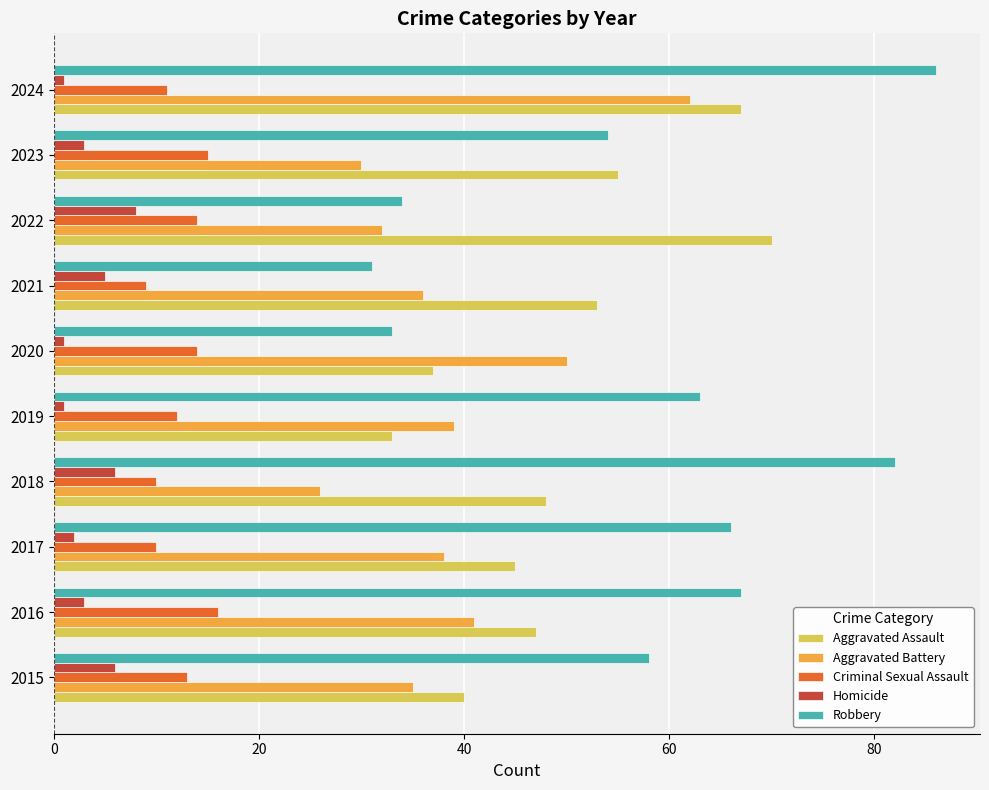

True or false: Criminal Sexual Assault has a value of 4 at 2021.

False